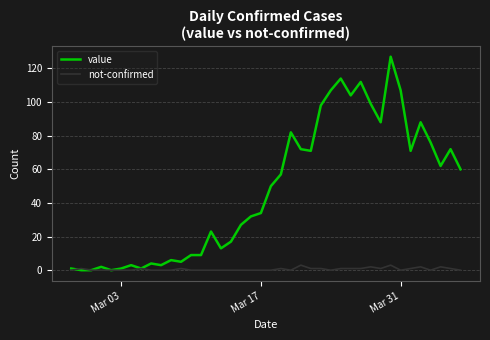

How many series are shown in this chart?

2